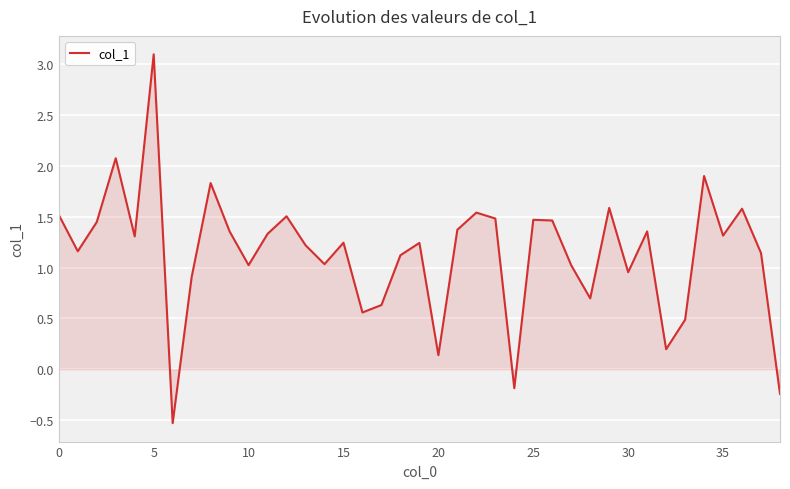

What is the minimum value shown in the chart?

-0.5